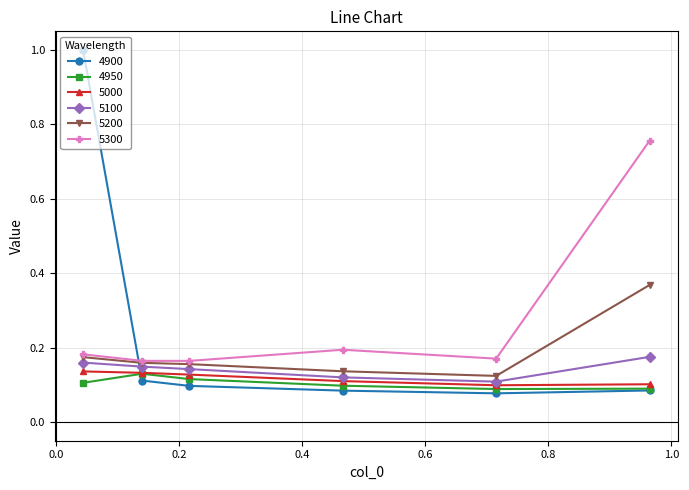

What are all the series names shown in the legend?

4900, 4950, 5000, 5100, 5200, 5300